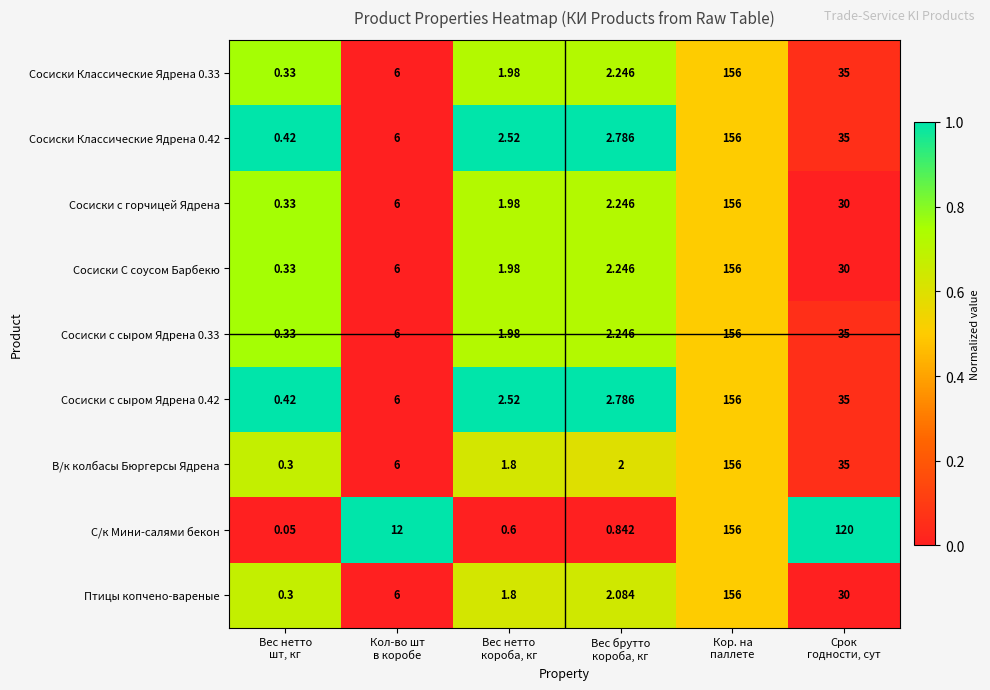

How many series are shown in this chart?

9